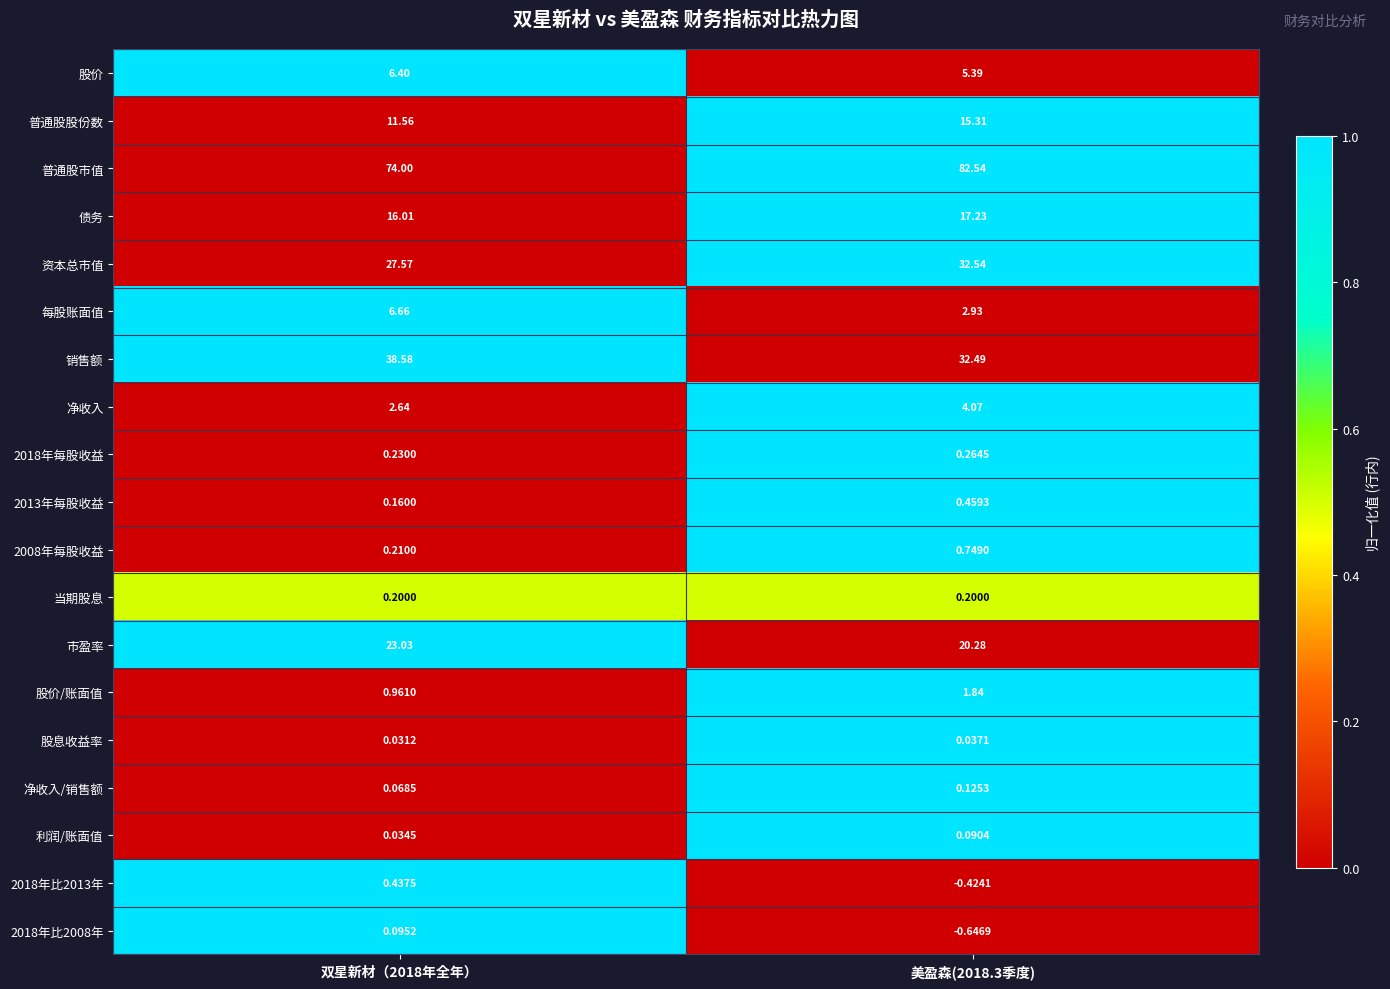

Between 双星新材（2018年全年） and 美盈森(2018.3季度), which series saw the biggest shift?

普通股市值